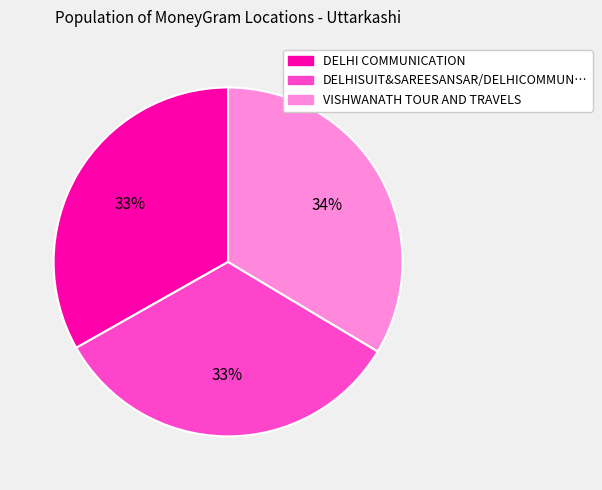

Is there a majority slice in this chart?

No